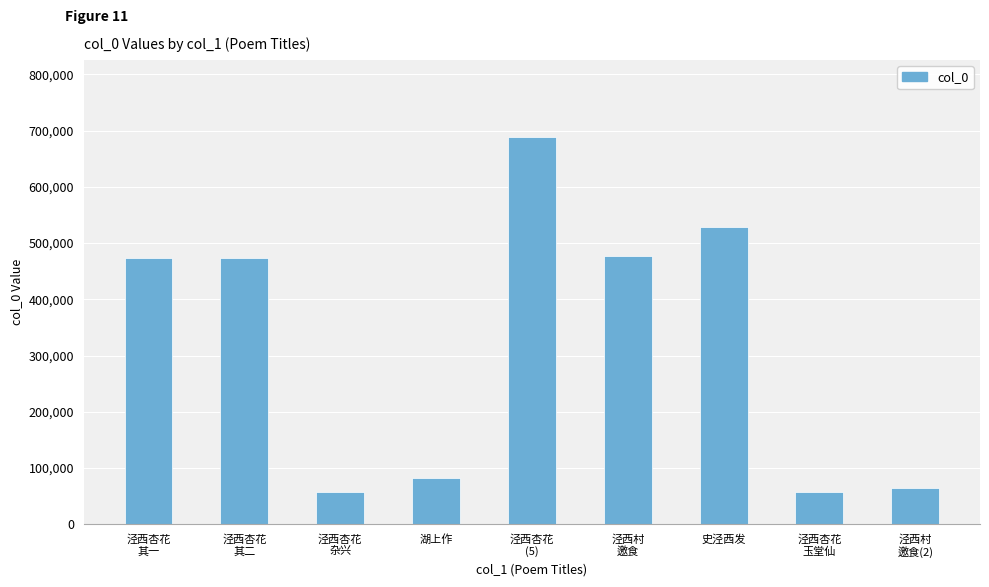

At which label is the value closest to 372692?

泾西杏花
其一